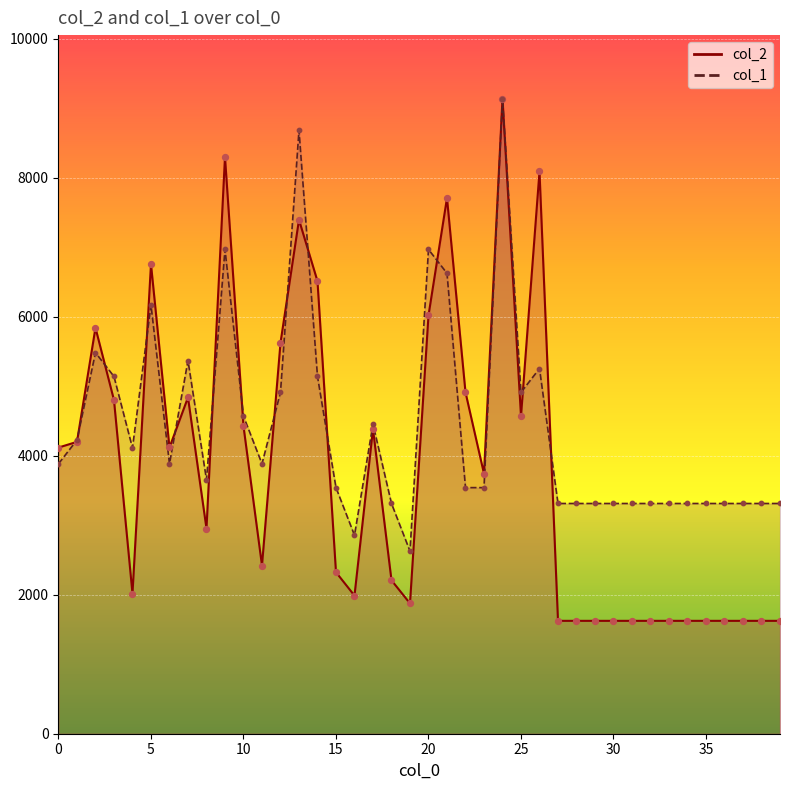

Which series contains the lowest Y value?

col_2